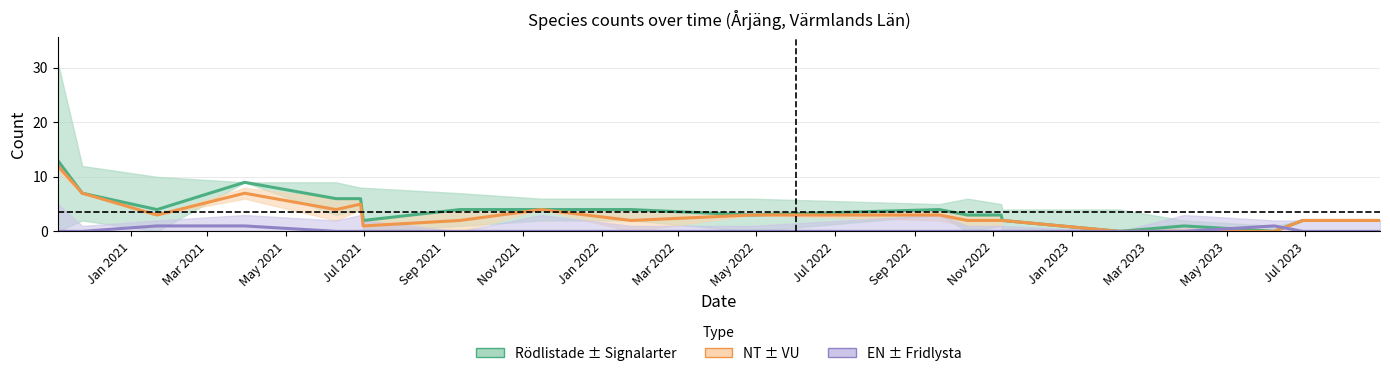

How many lines are shown in the chart?

3